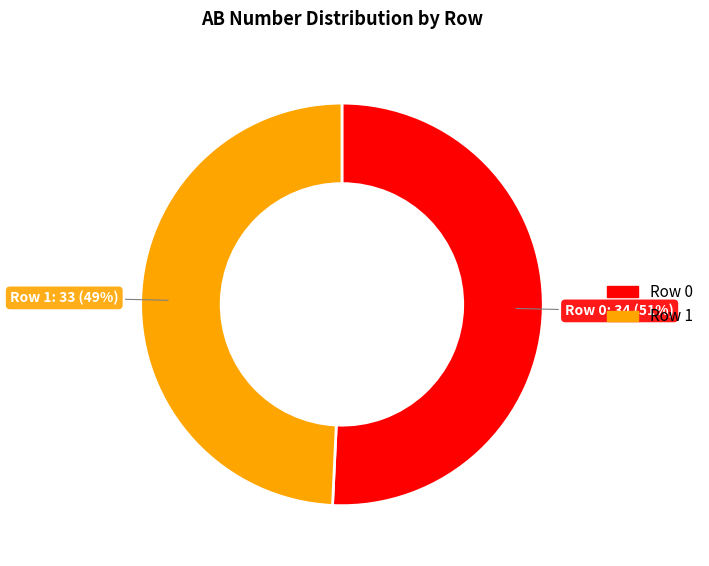

How many segments does this pie chart have?

2